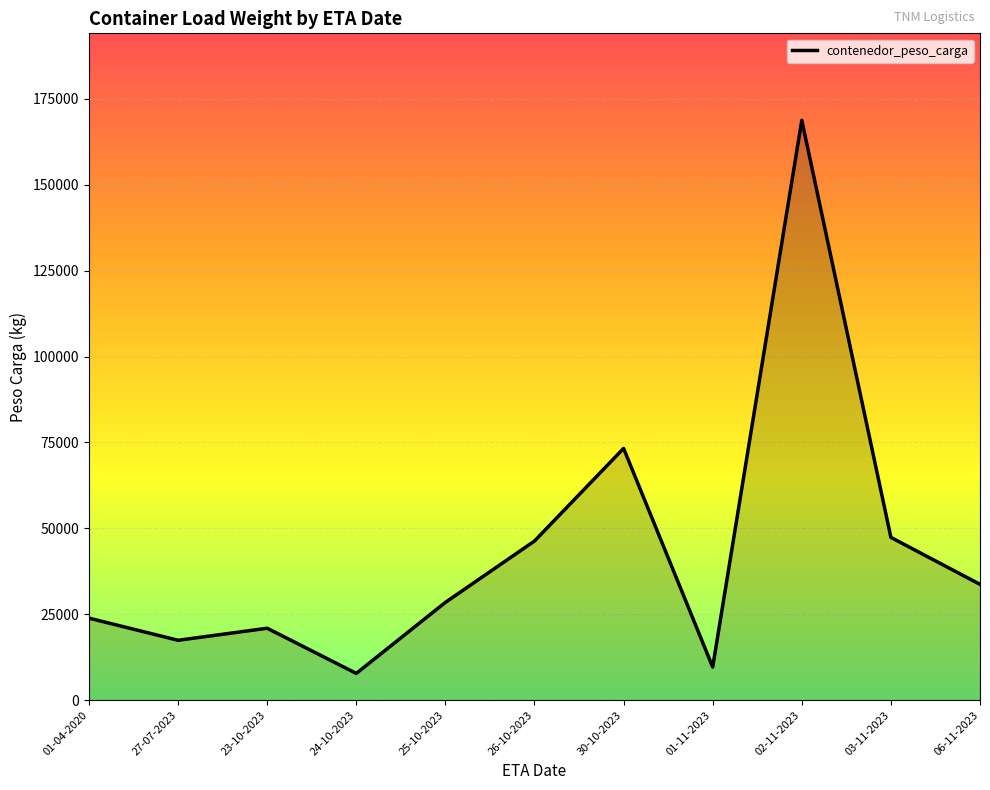

Read the value at 01-04-2020.

23872